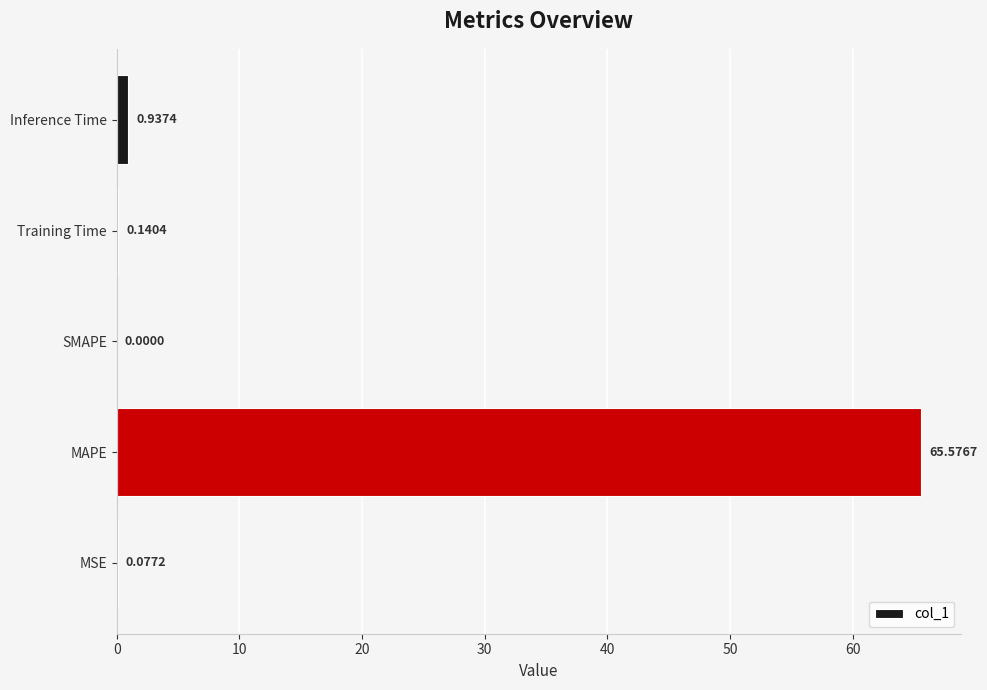

What is the sum of all values?

66.7